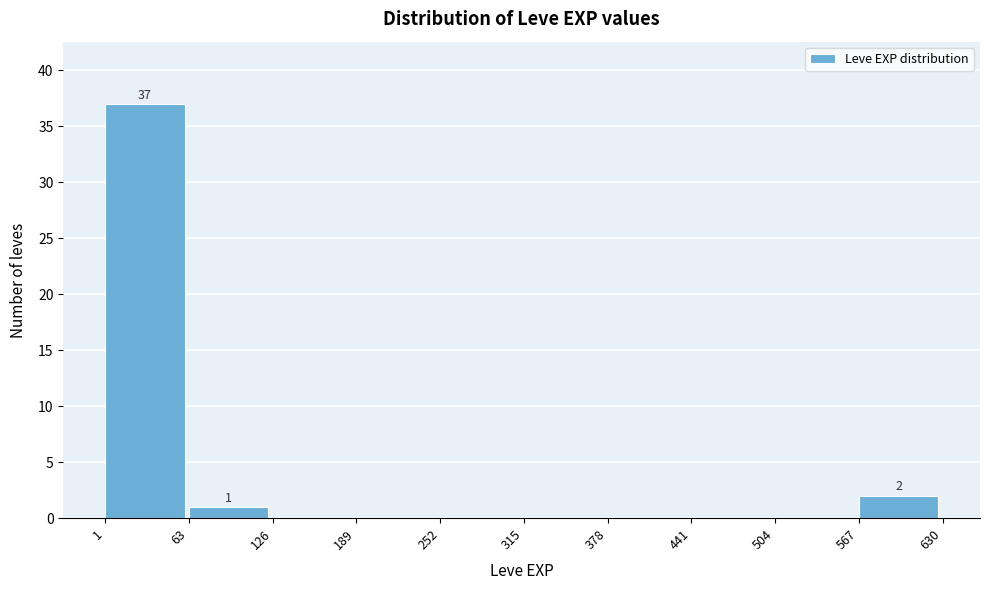

Over which range of the x-axis is the bar tallest?

1 to 63